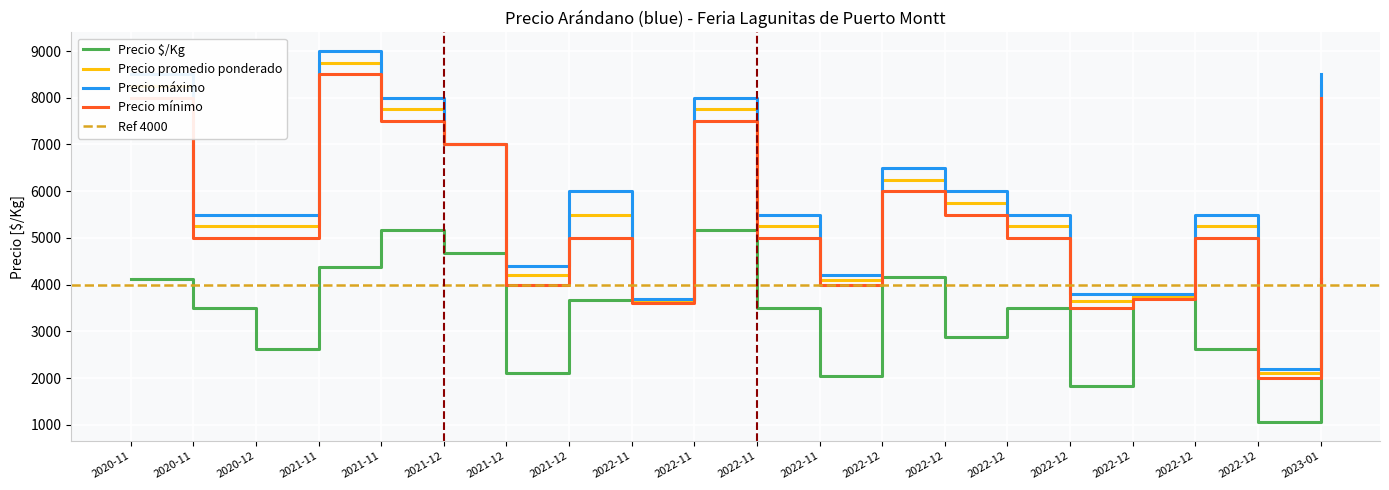

The value of Precio $/Kg at 2023-01-12 is 1050. True or false?

True